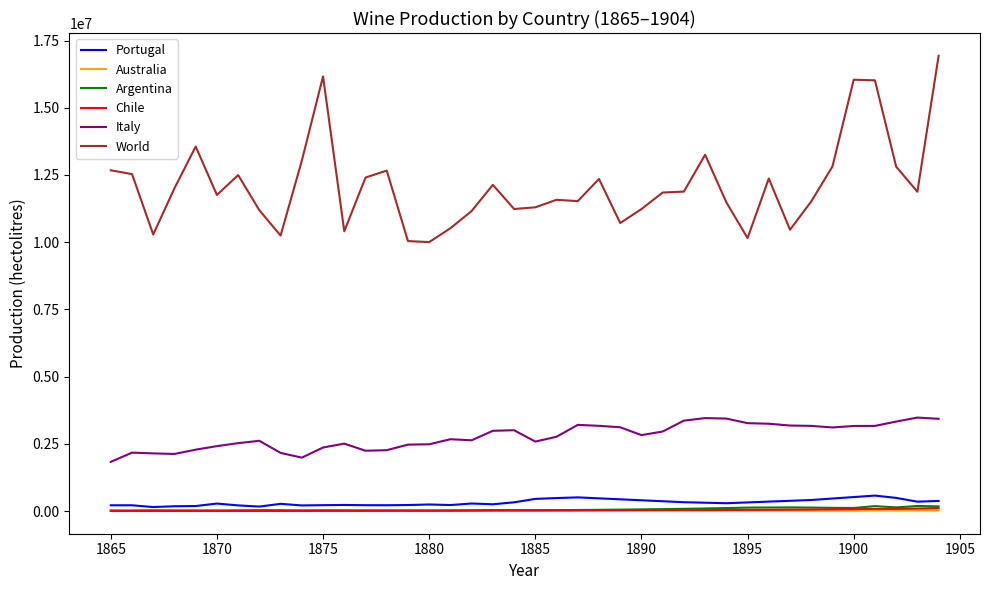

Which series has the largest range (max minus min)?

World